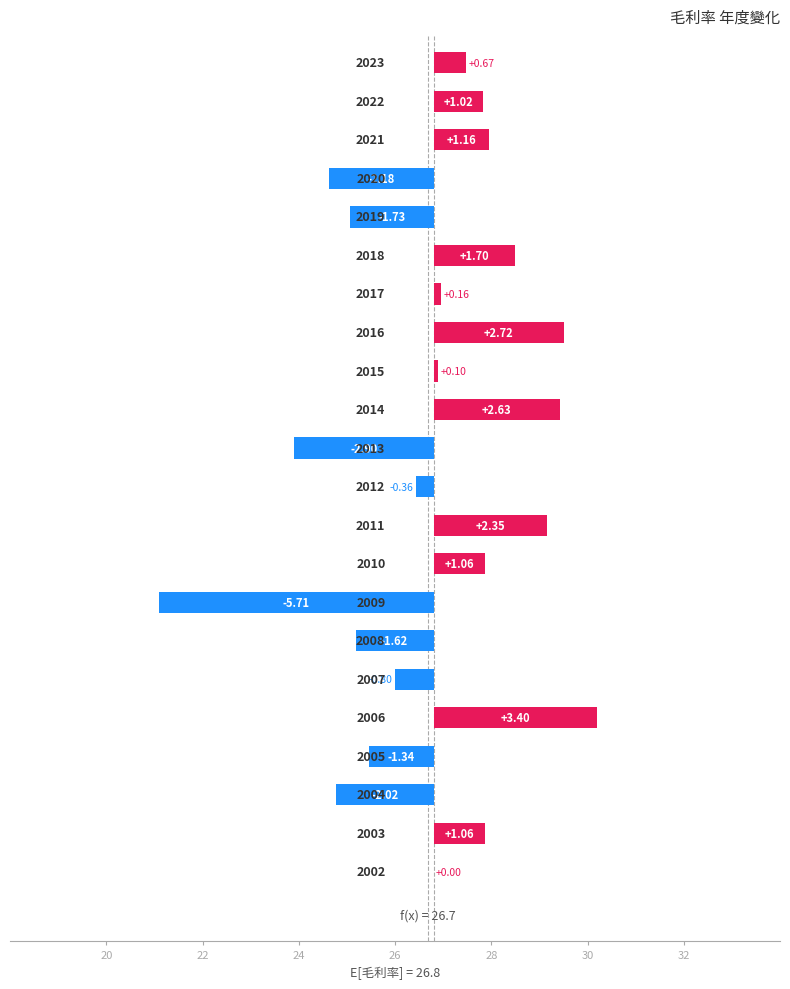

Where does the data first go above 0?

2023